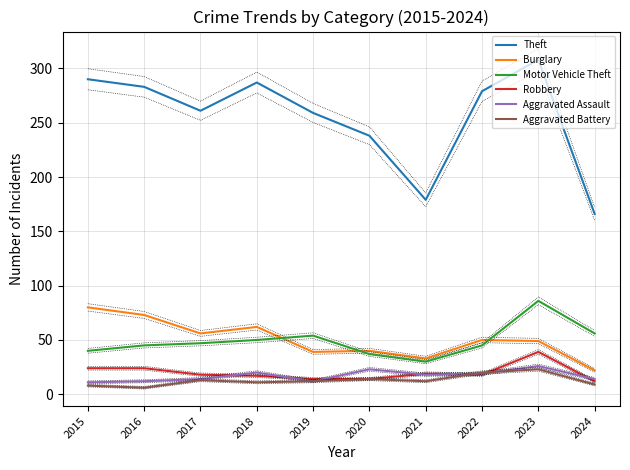

At which label does Robbery reach its minimum?

2024